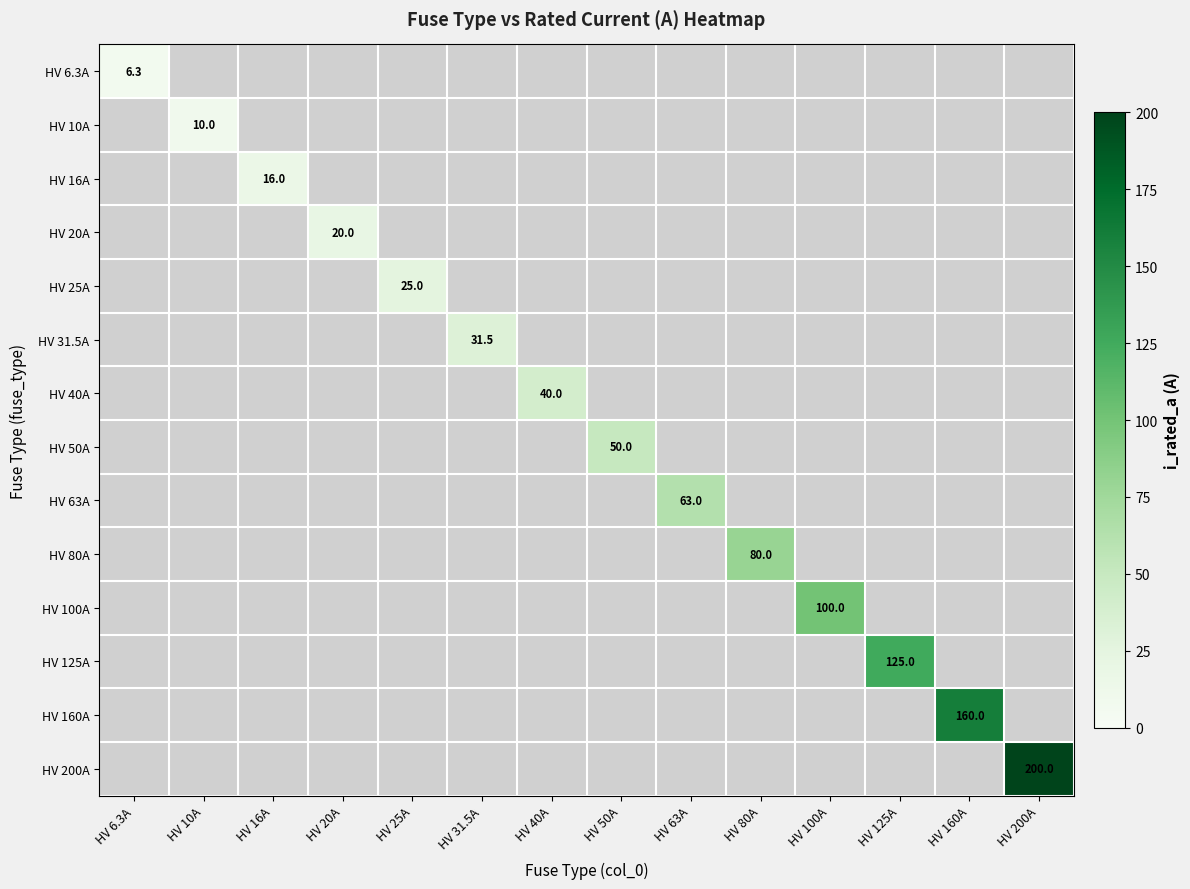

At how many categories does at least one series exceed 73?

5